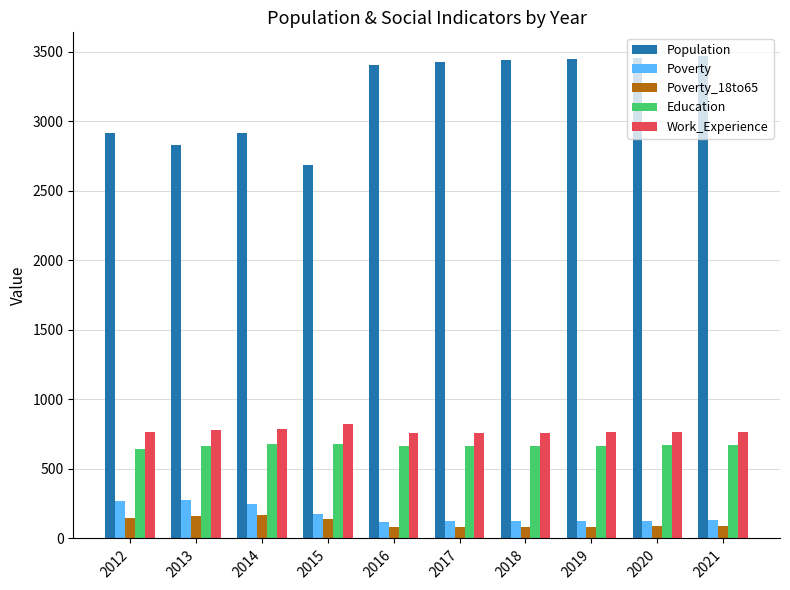

Which series has the largest total across all categories?

Population